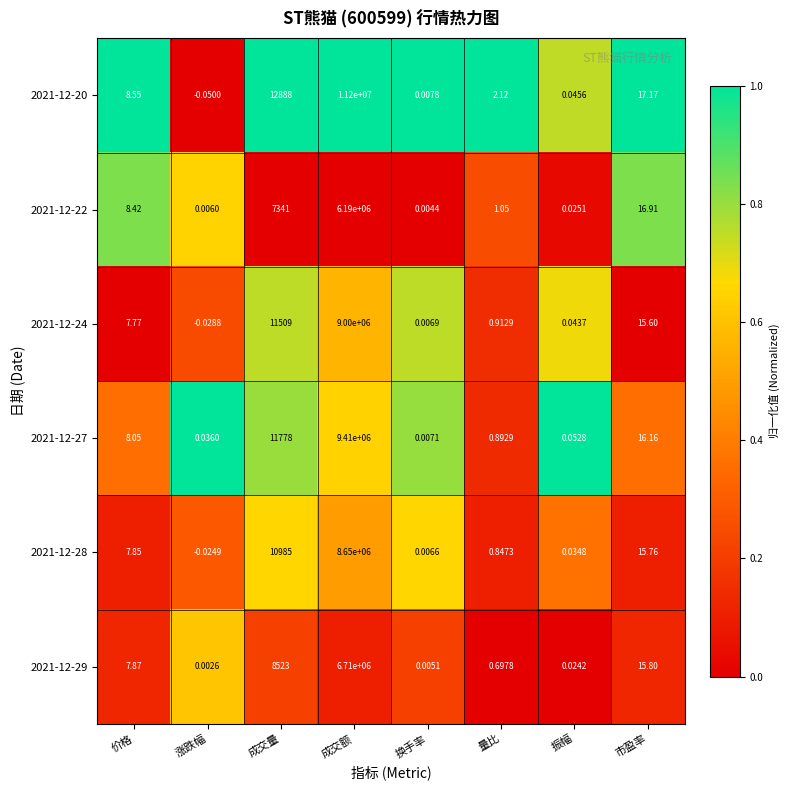

At which label does 2021-12-24 first exceed 7?

价格